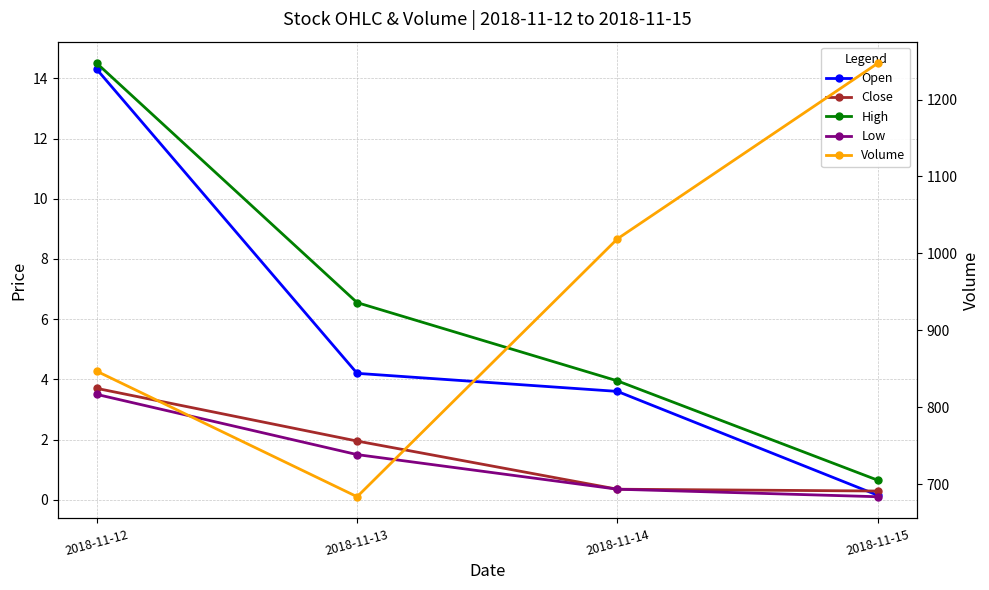

What is the total value across all series at 2018-11-13?

698.2